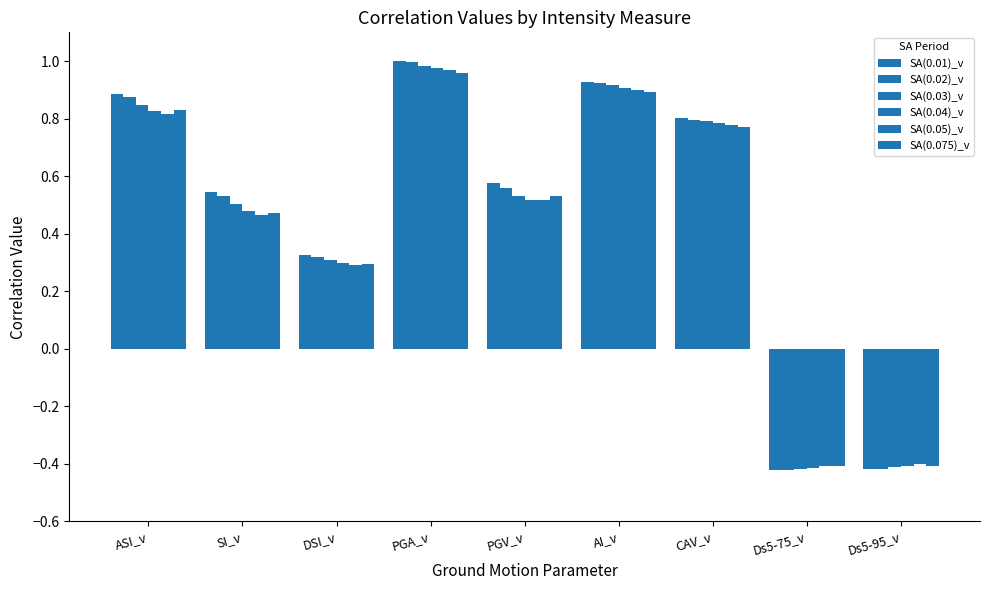

How many values in SA(0.04)_v are above zero?

7